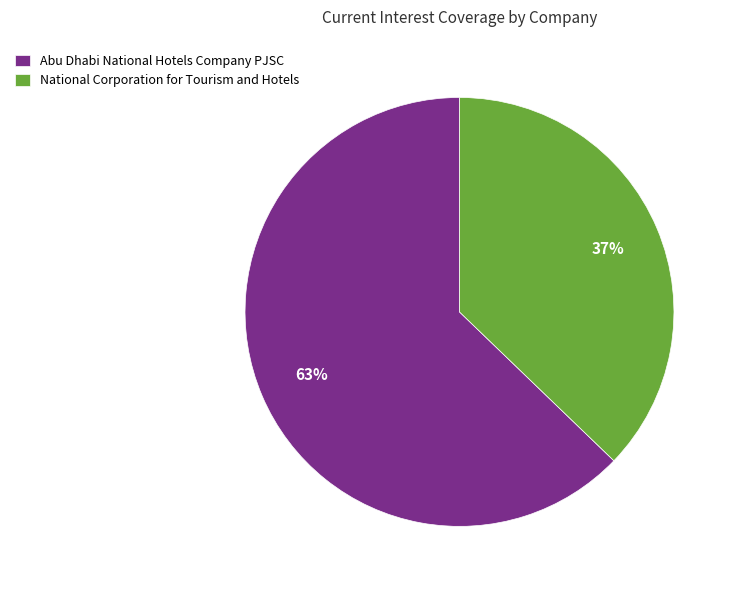

Count the number of slices in the pie.

2